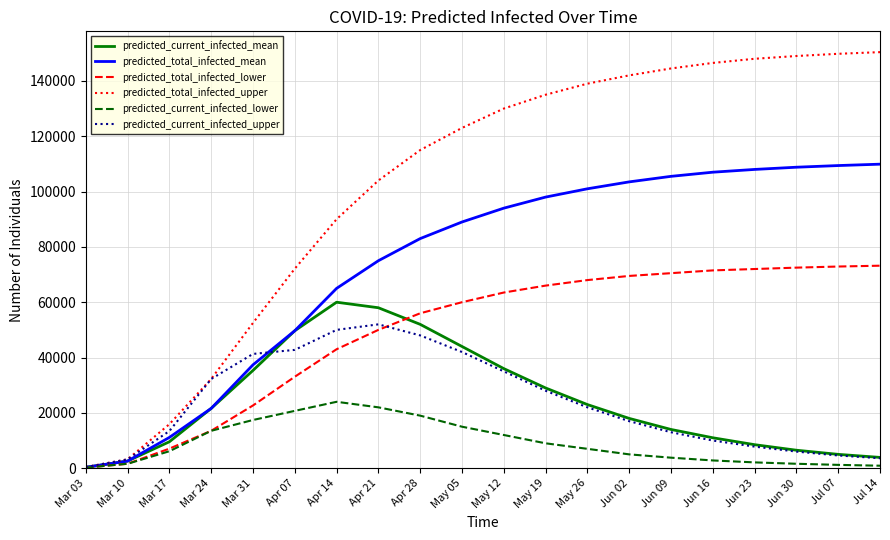

List the series in order of their peak value, highest first.

predicted_total_infected_upper, predicted_total_infected_mean, predicted_total_infected_lower, predicted_current_infected_mean, predicted_current_infected_upper, predicted_current_infected_lower